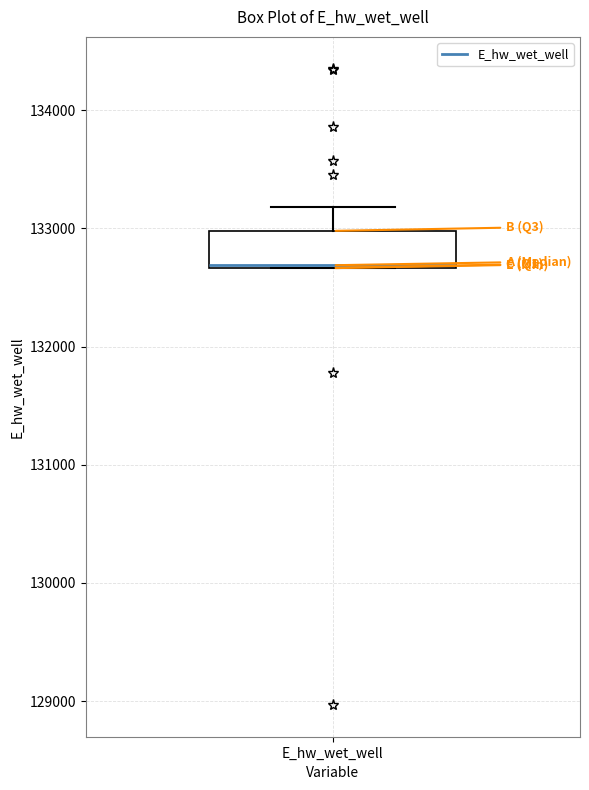

Transcribe this box plot: give where the median line is, the range the box spans, and where the two whiskers end, as read against the y-axis. The values are not printed on the chart, so give them approximately, as read against the axis.

median 132700 (drawn on the box's lower edge), box 132700 to 133000, whiskers 132700 to 133200